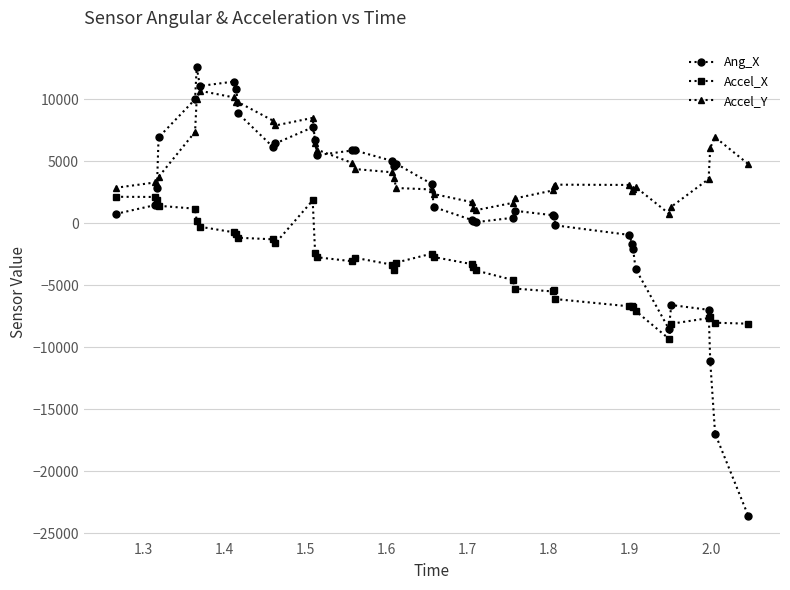

What is the minimum value for Ang_X?

-23615